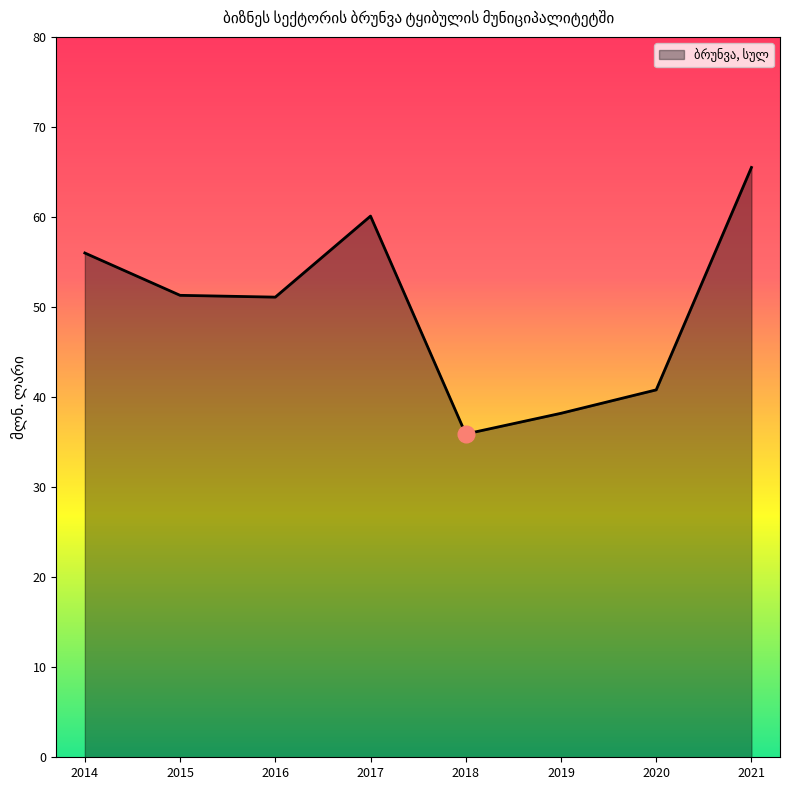

True or false: the data shows 18.0 at 2020.

False